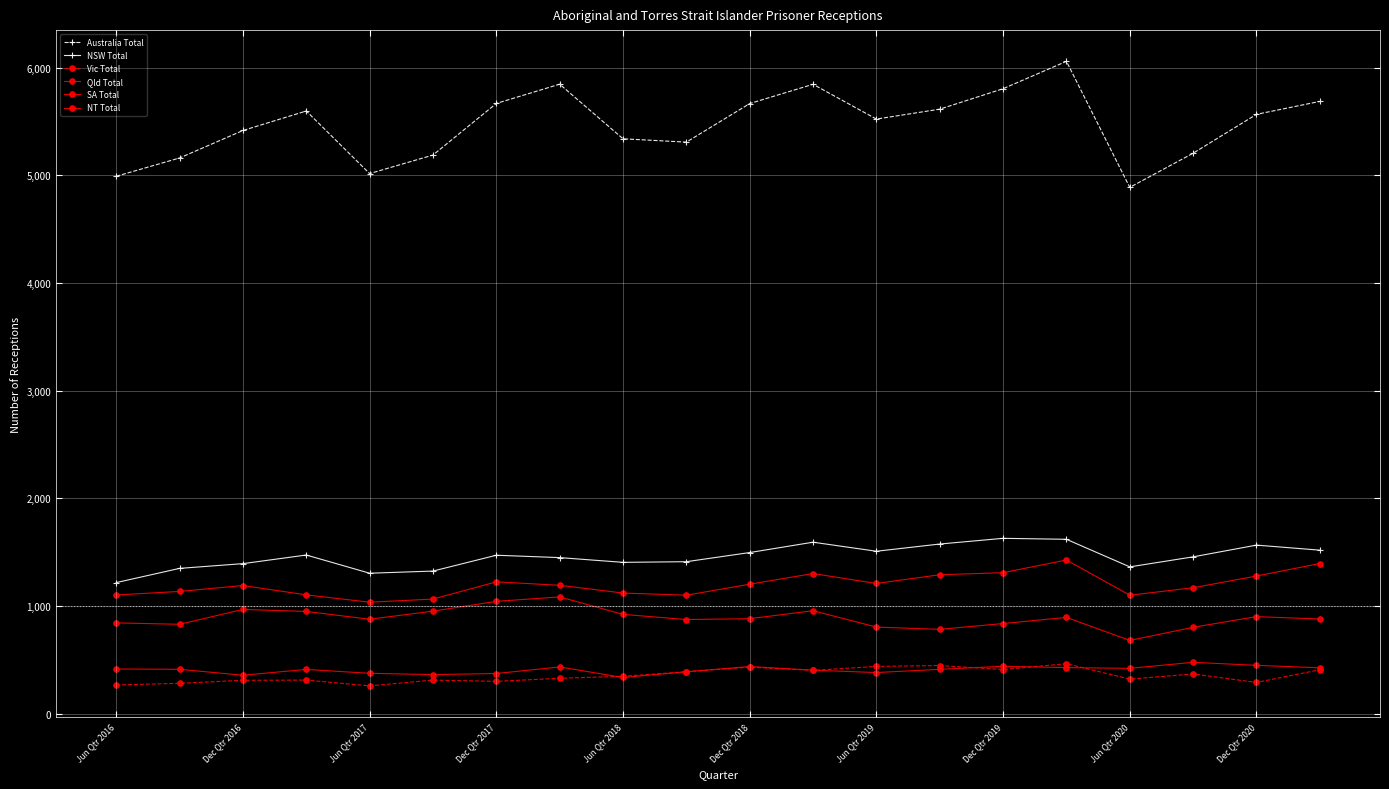

True or false: NSW Total has more than 2 interior local peaks.

True